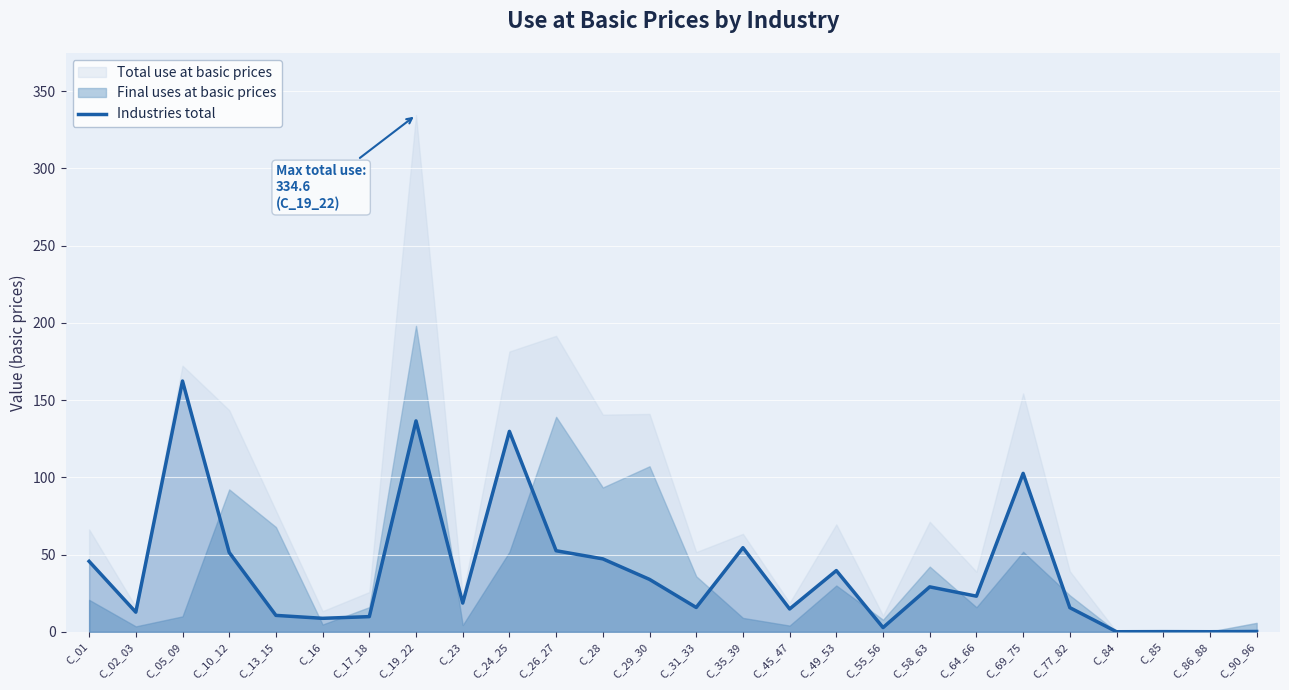

Which category has the highest value in the Industries total series?

C_05_09